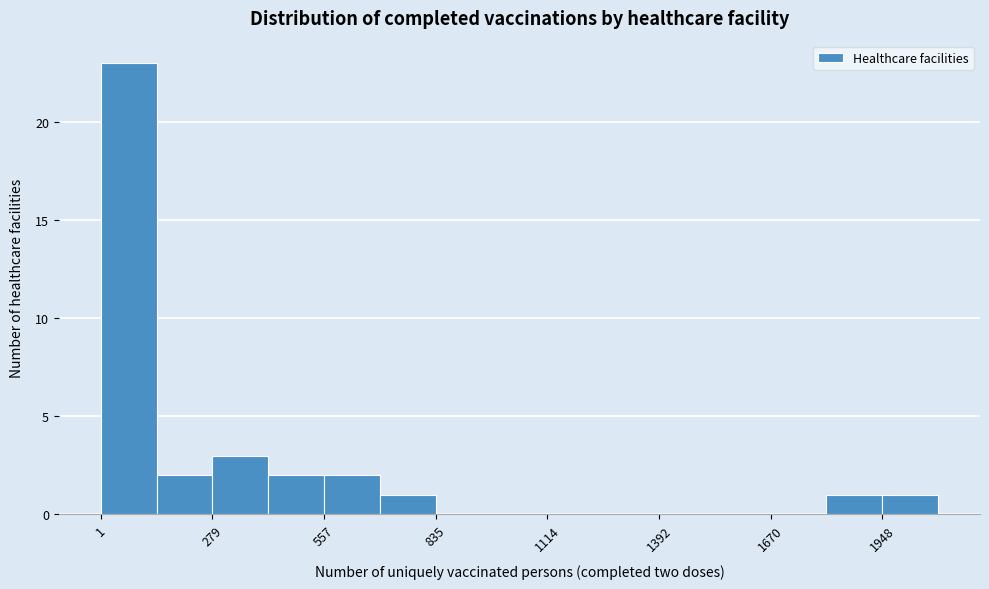

Around what value on the x-axis is the tallest bar? Give the approximate position of its centre, as read against the axis.

50